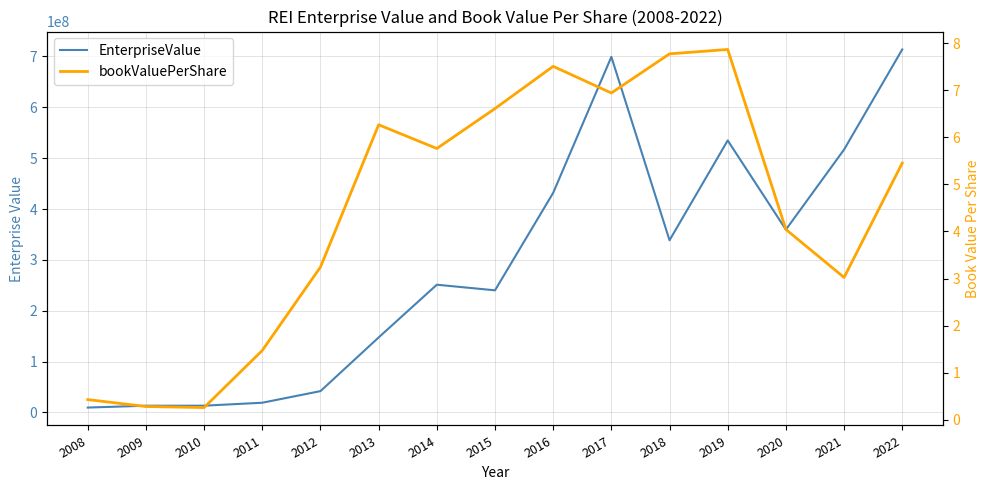

What is the value of the EnterpriseValue point at the 13th from the left?

359438908.5